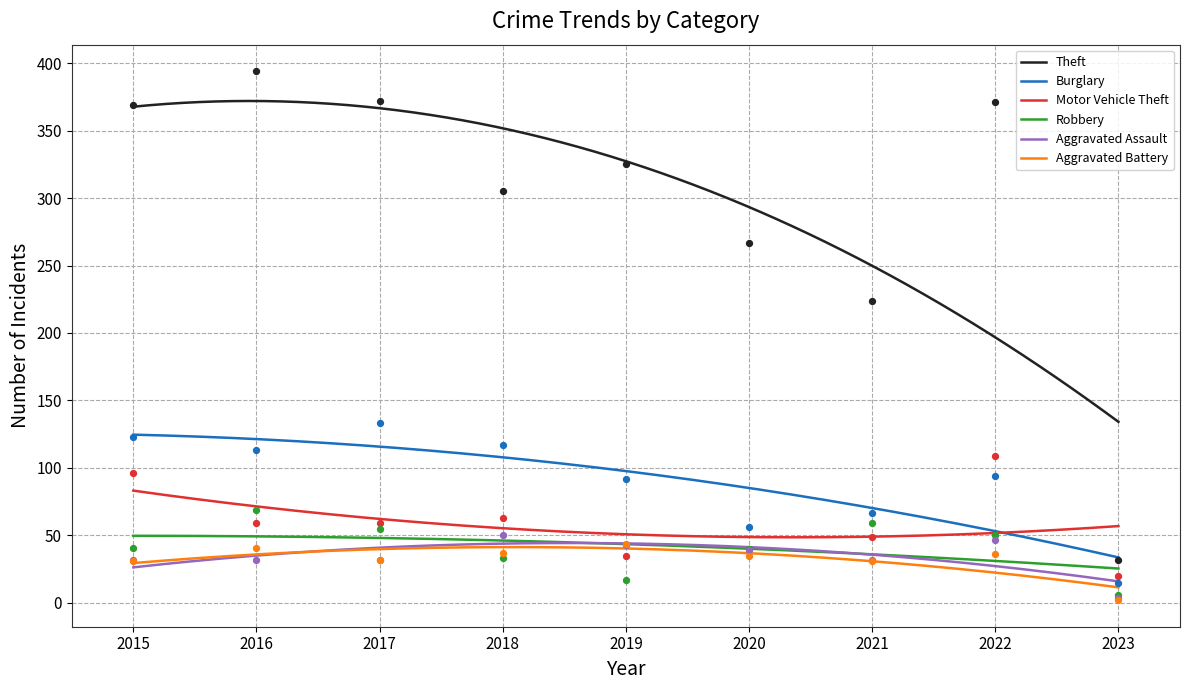

Which series contains the lowest Y value?

Aggravated Battery